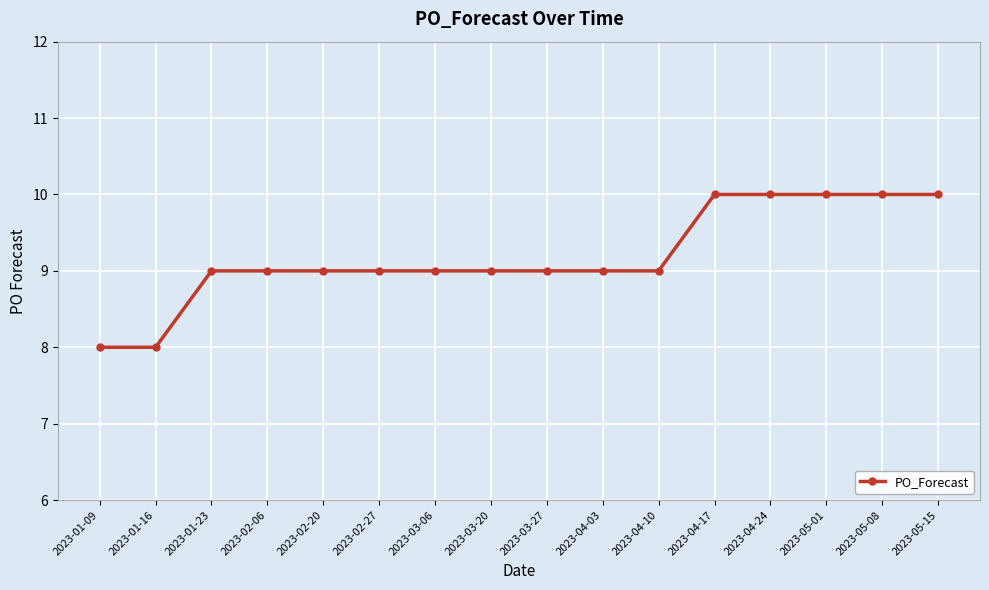

What is the average value?

9